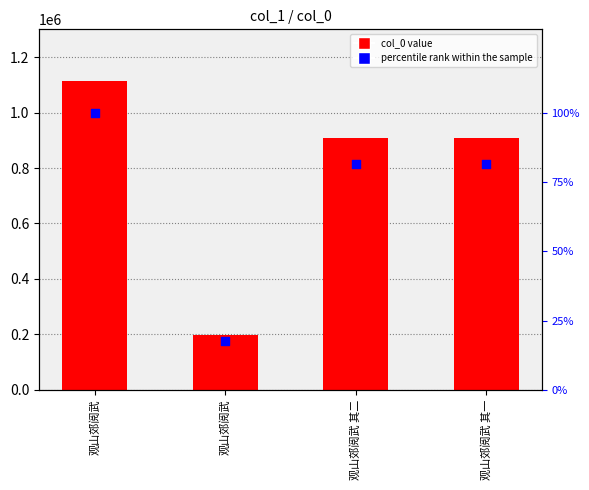

What are all the series names shown in the legend?

col_0, percentile rank within the sample